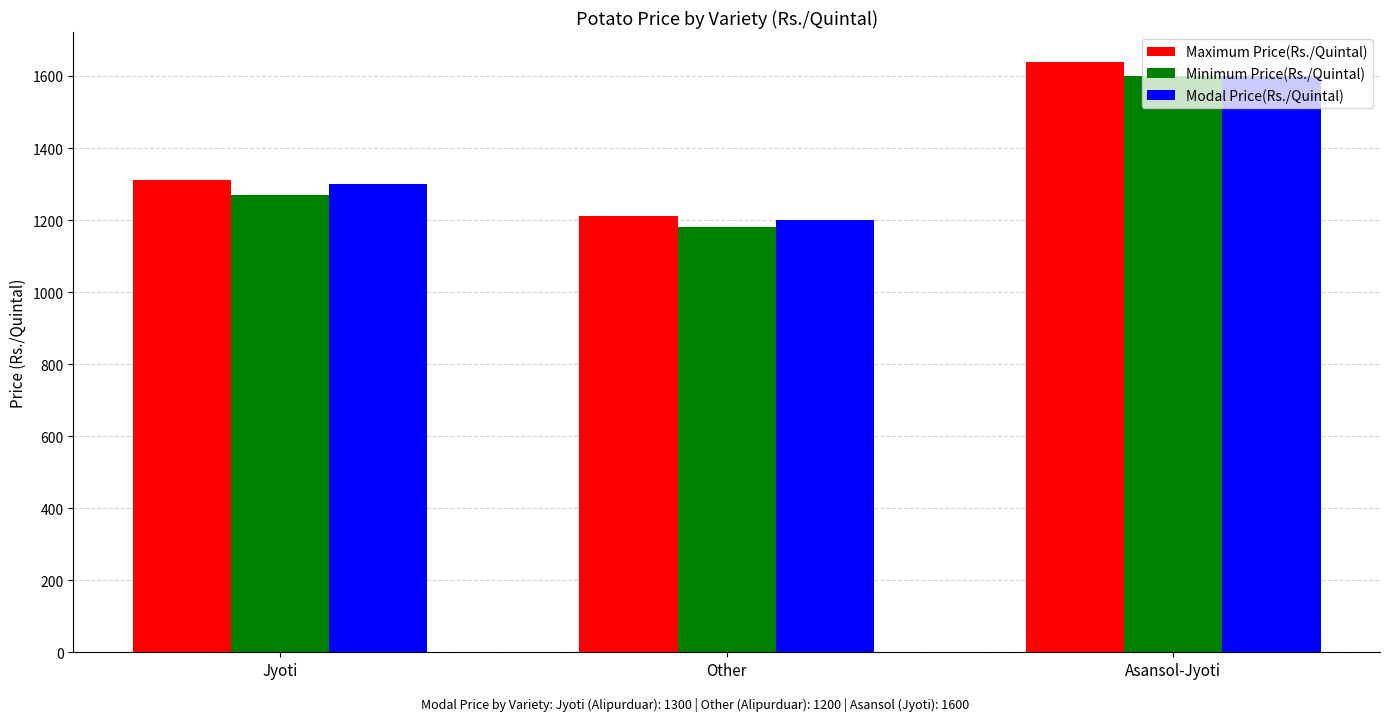

Which series has the widest spread of values?

Maximum Price(Rs./Quintal)